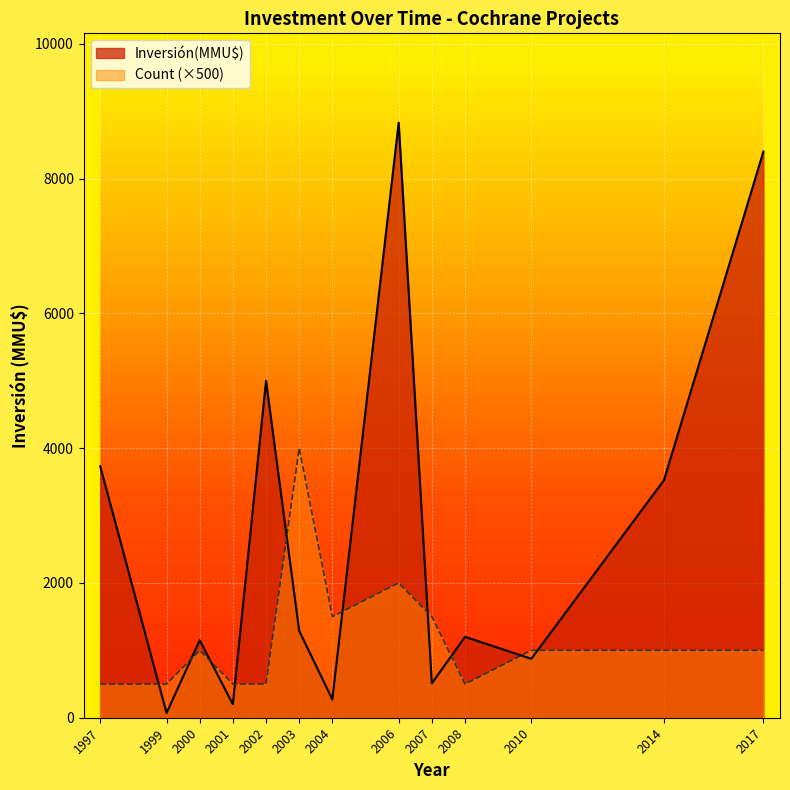

Rank the series at 2007 from highest to lowest value.

Count (×500), Inversión(MMU$)